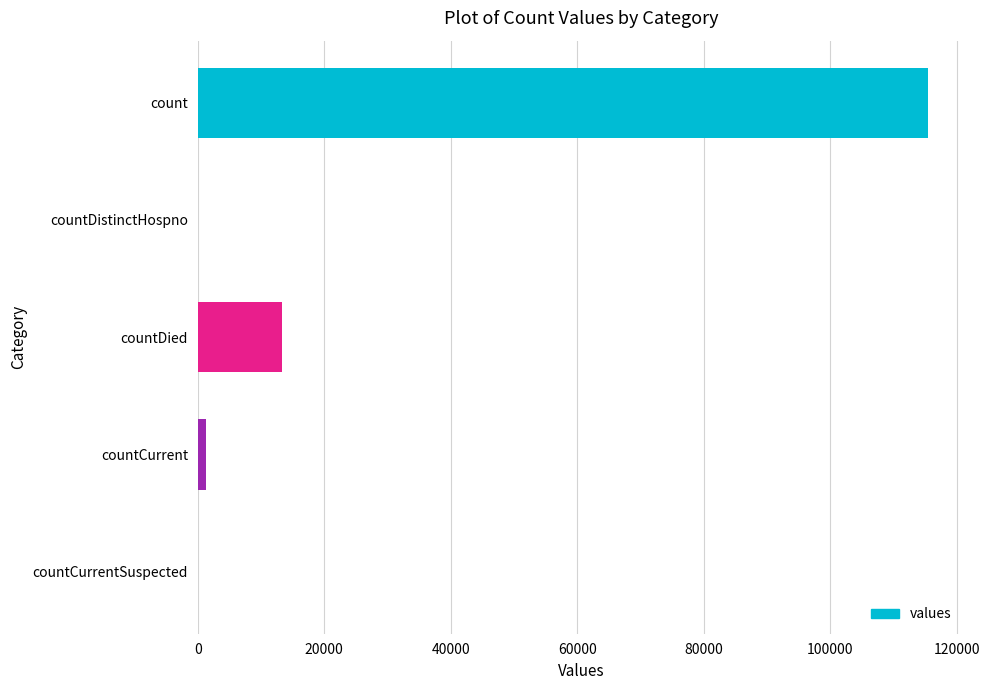

What is the approximate value at count?

115379